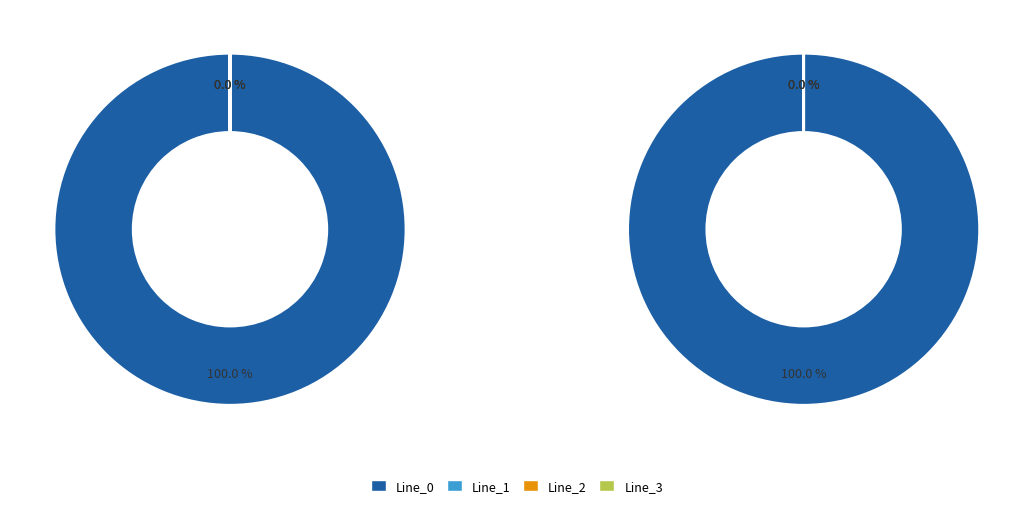

To the nearest percent, what is the combined percentage of Line_0 and Line_2?

100%